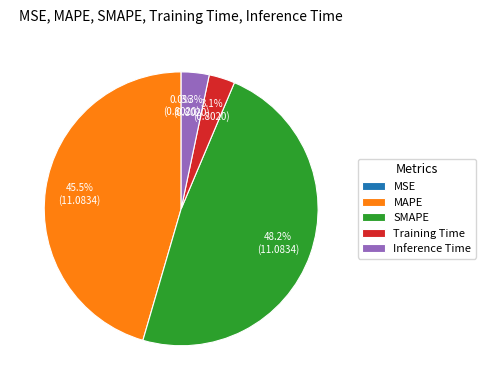

Do Training Time and SMAPE together represent more than half of the pie?

Yes